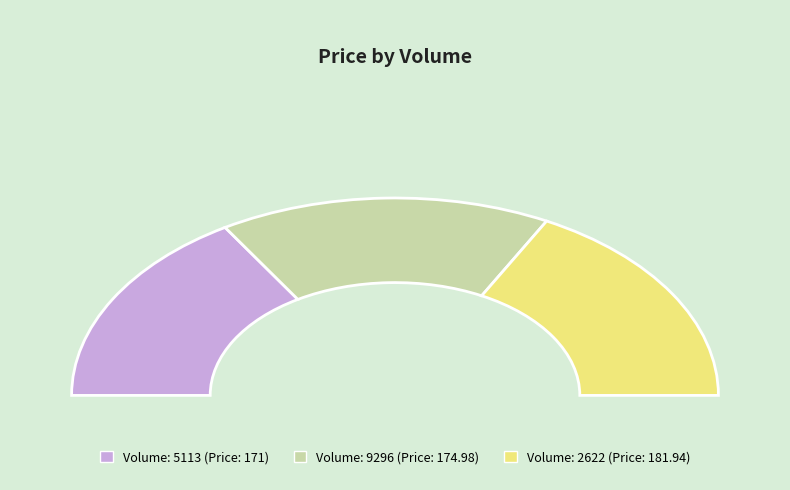

To the nearest percent, what portion does 2622 represent?

34%